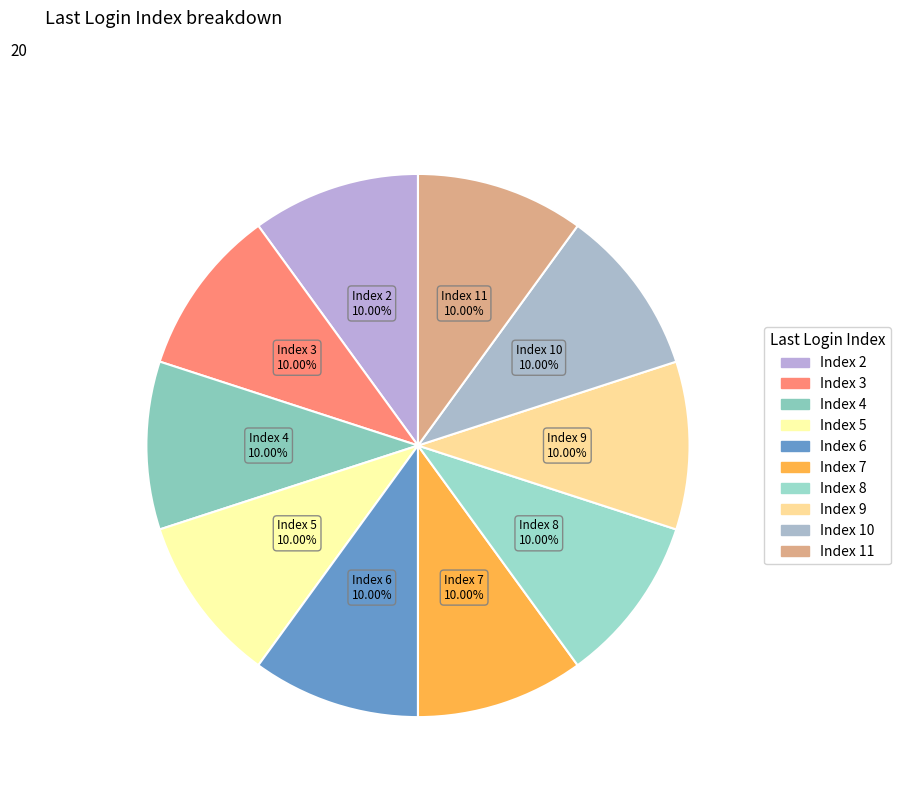

To the nearest percent, what is the average slice percentage?

10%